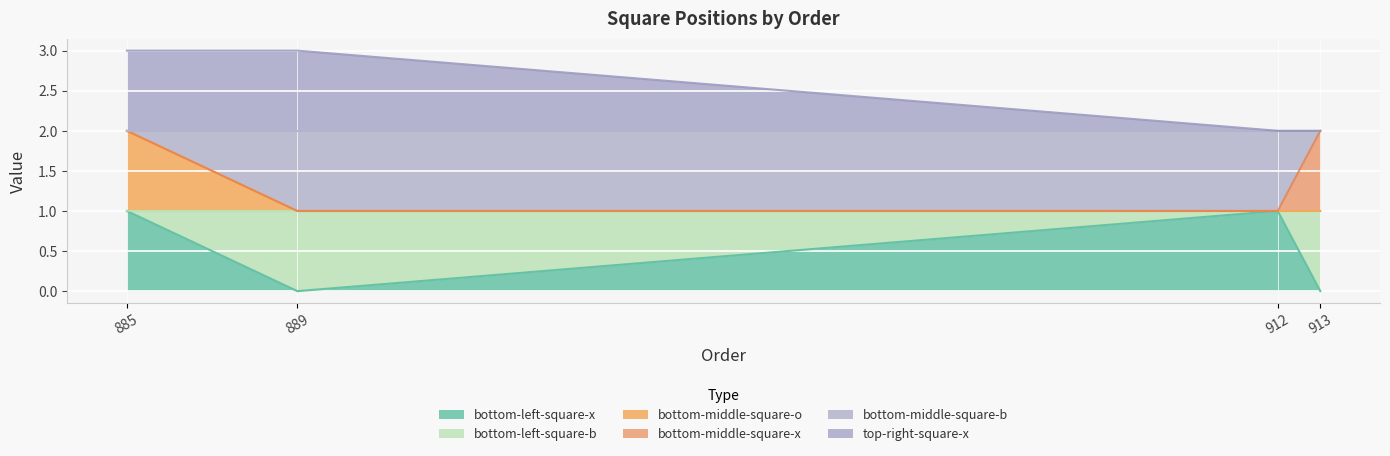

Which category has the lowest value across all series?

889